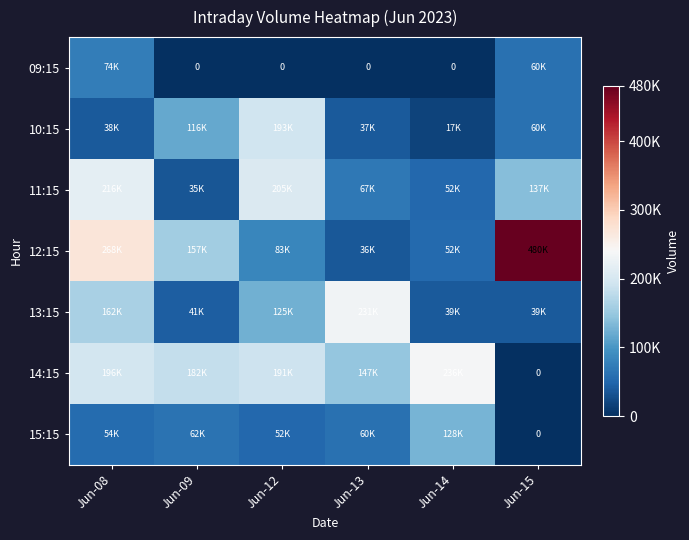

How many distinct data groups are displayed?

7